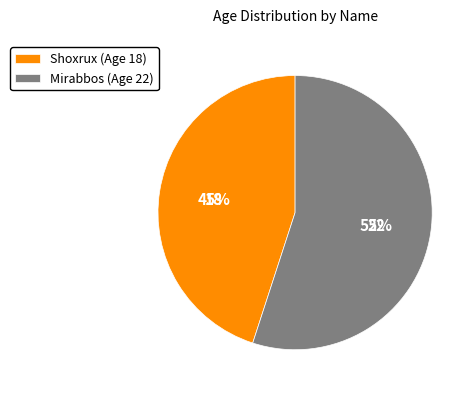

Combined, do Shoxrux and Mirabbos account for over 50%?

Yes